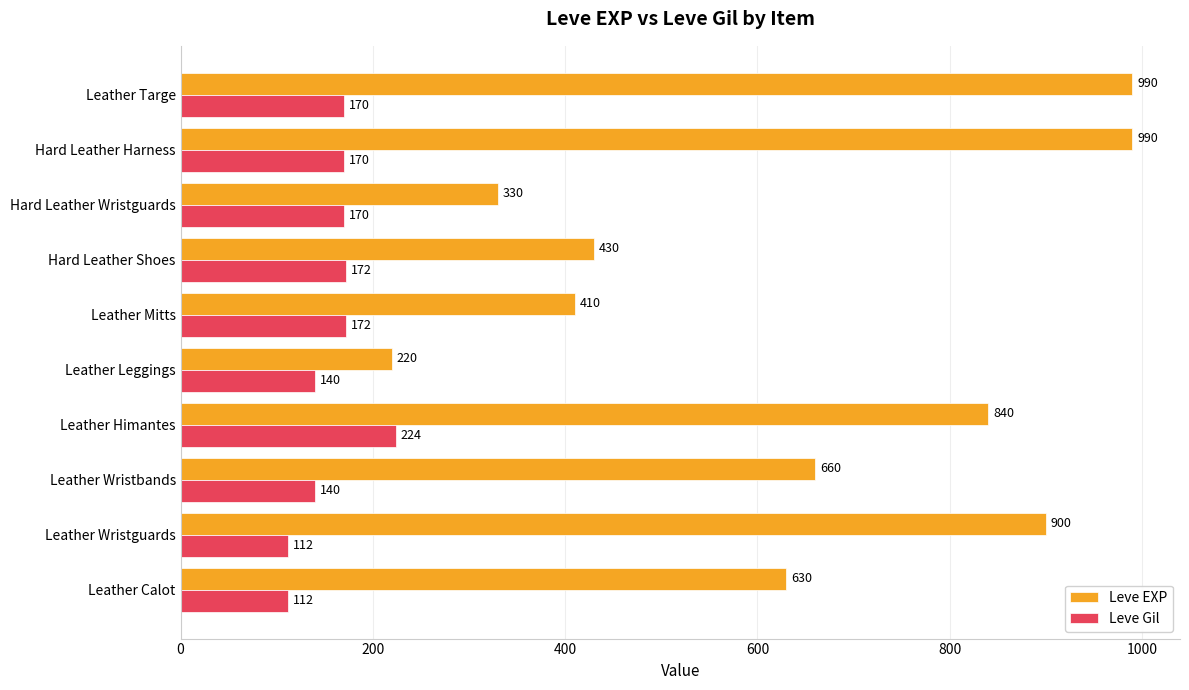

What value does the Leve Gil series have at Leather Wristbands, to the nearest 5?

140